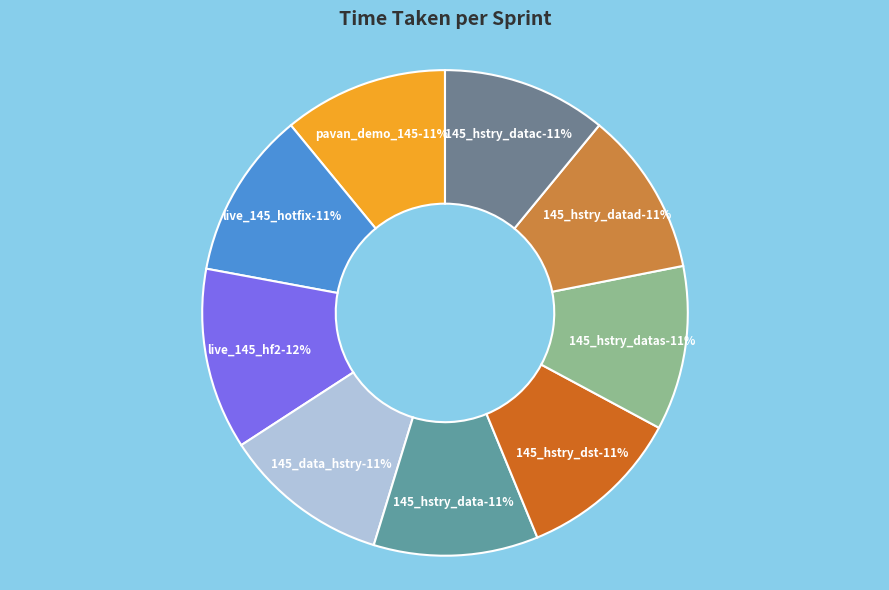

What is the ratio of the value at 145_hstry_data to the value at live_145_hotfix?

1.0